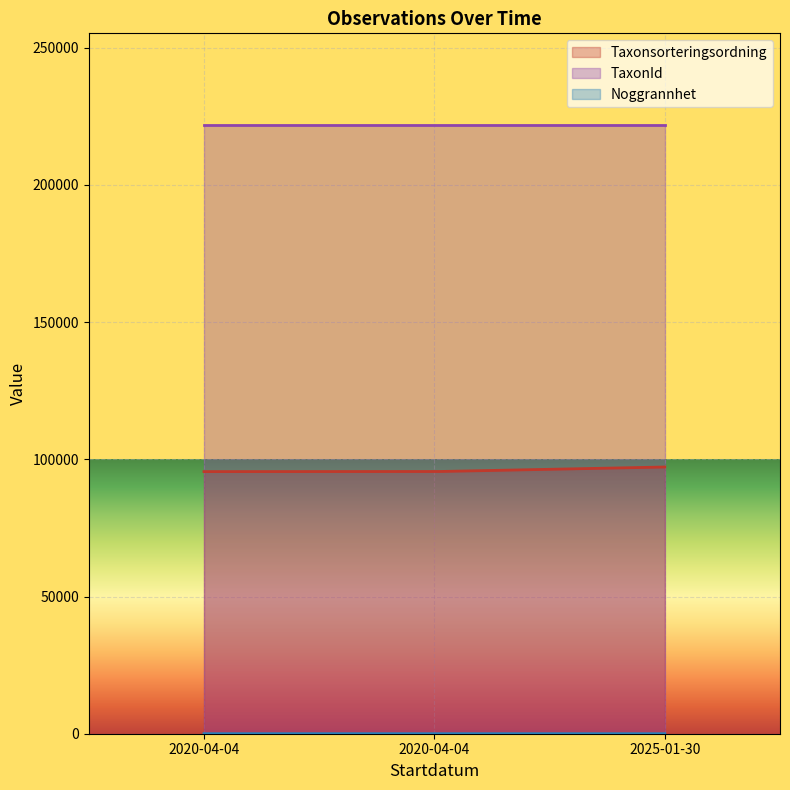

True or false: Taxonsorteringsordning has a value of 95522 at 2020-04-04.

True